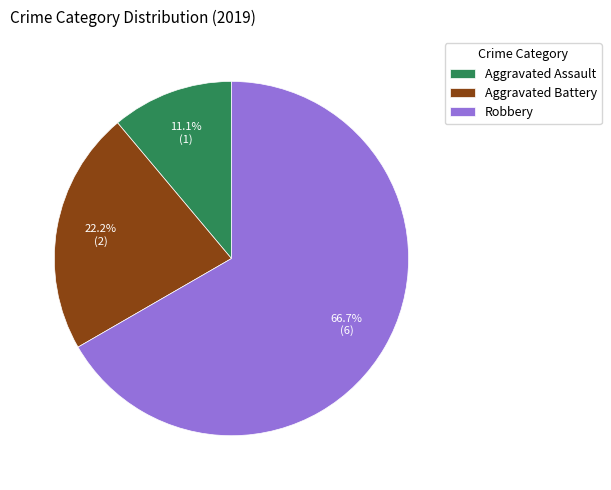

To the nearest percent, what is the average slice percentage?

33%